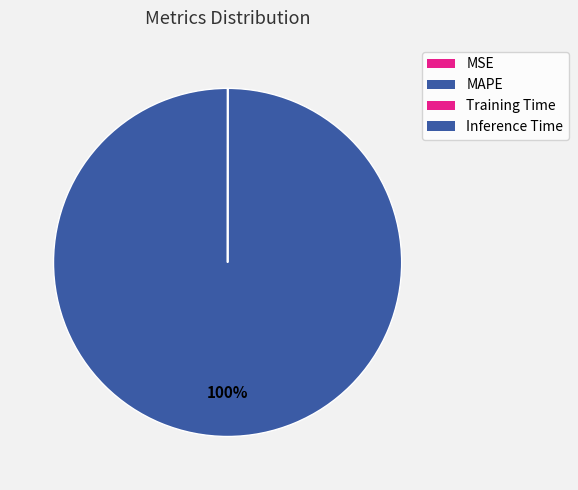

The MSE slice represents 0% of the pie. True or false?

True